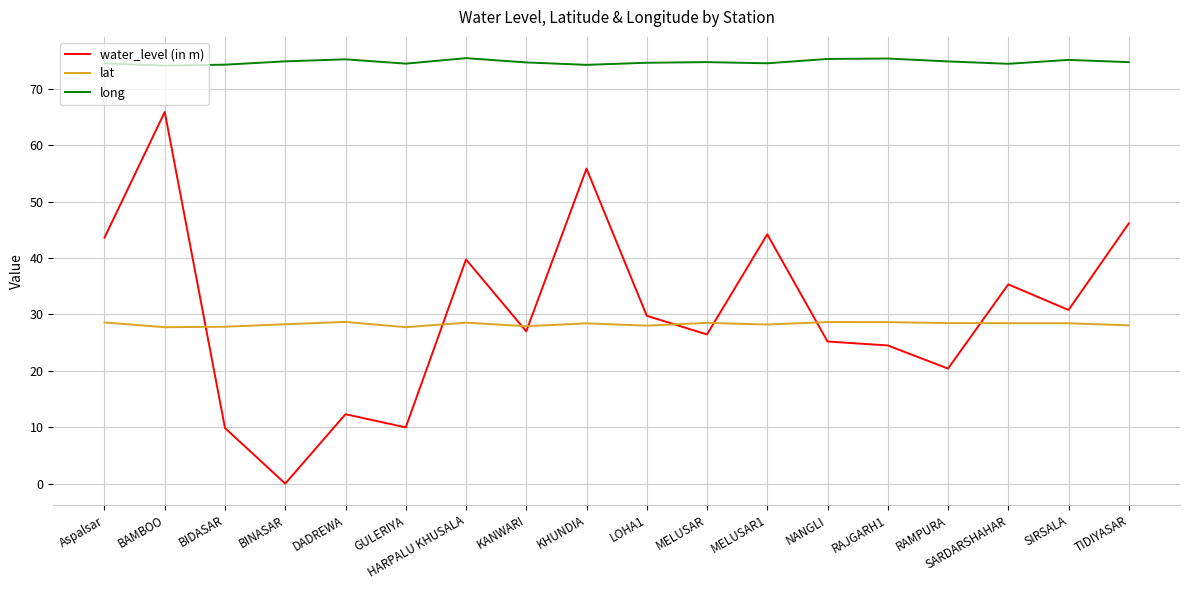

What position from the left is RAMPURA?

15